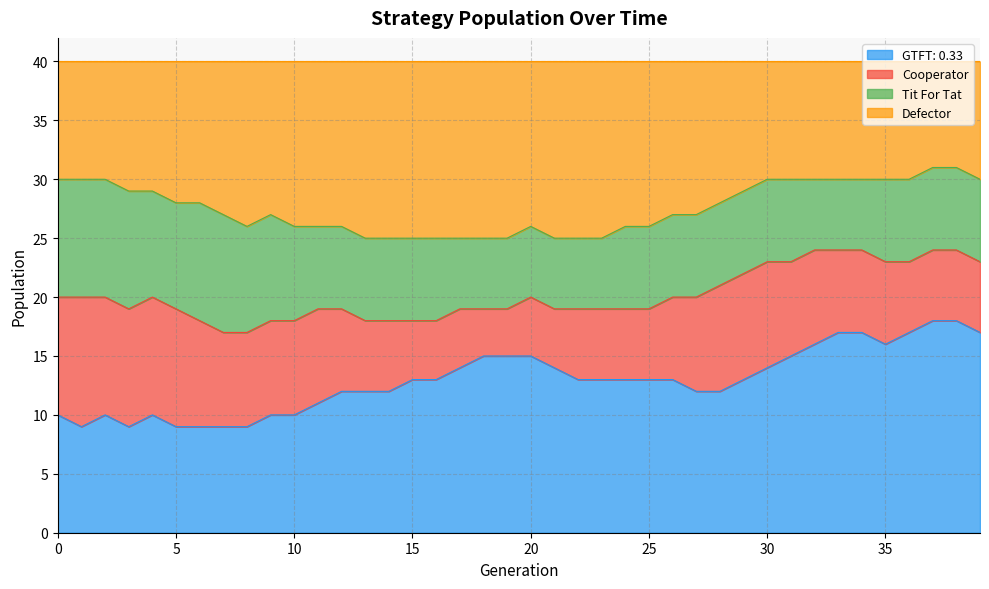

In Defector, how many points are higher than both neighbors (excluding endpoints)?

2